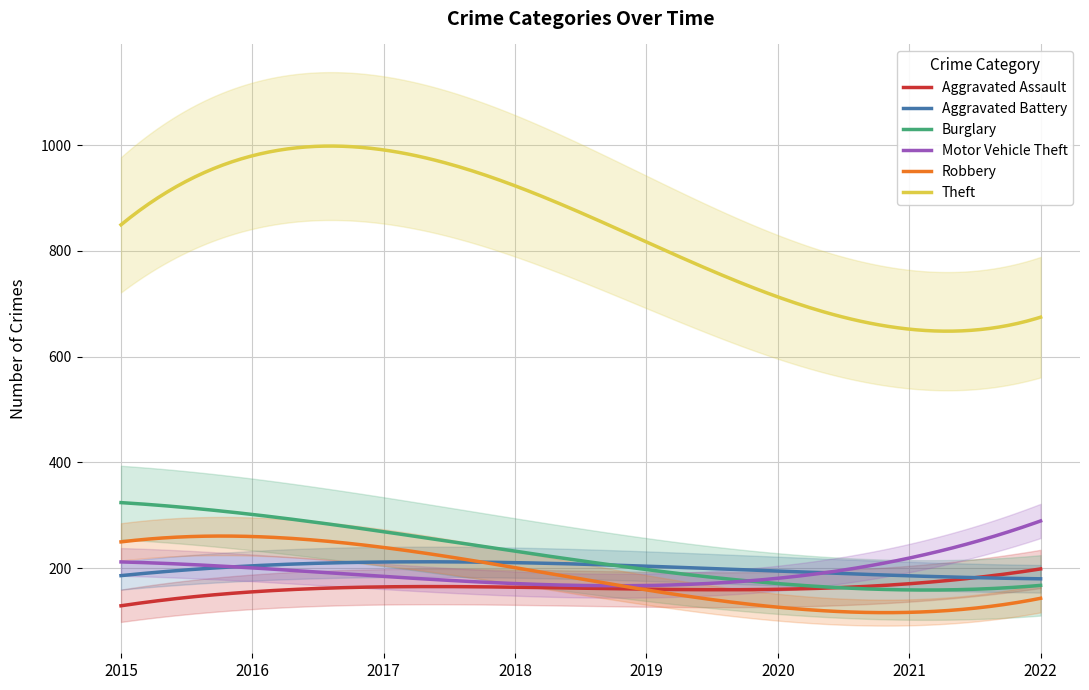

True or false: Theft and Motor Vehicle Theft intersect in this chart.

False